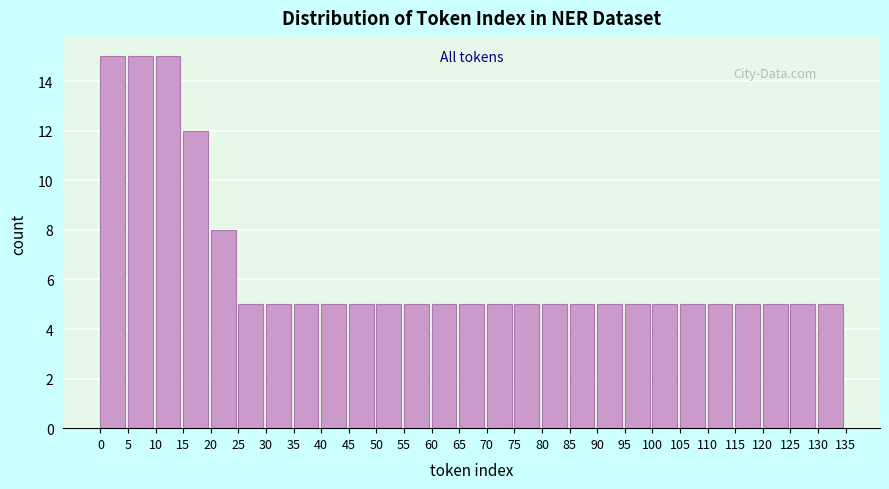

Reading left to right, transcribe this chart: for each bar, give the range it covers on the x-axis and its height. The values are not printed on the chart, so give them approximately, as read against the axis.

0 to 5: 15
5 to 10: 15
10 to 15: 15
15 to 20: 12
20 to 25: 8
25 to 30: 5
30 to 35: 5
35 to 40: 5
40 to 45: 5
45 to 50: 5
50 to 55: 5
55 to 60: 5
60 to 65: 5
65 to 70: 5
70 to 75: 5
75 to 80: 5
80 to 85: 5
85 to 90: 5
90 to 95: 5
95 to 100: 5
100 to 105: 5
105 to 110: 5
110 to 115: 5
115 to 120: 5
120 to 125: 5
125 to 130: 5
130 to 135: 5